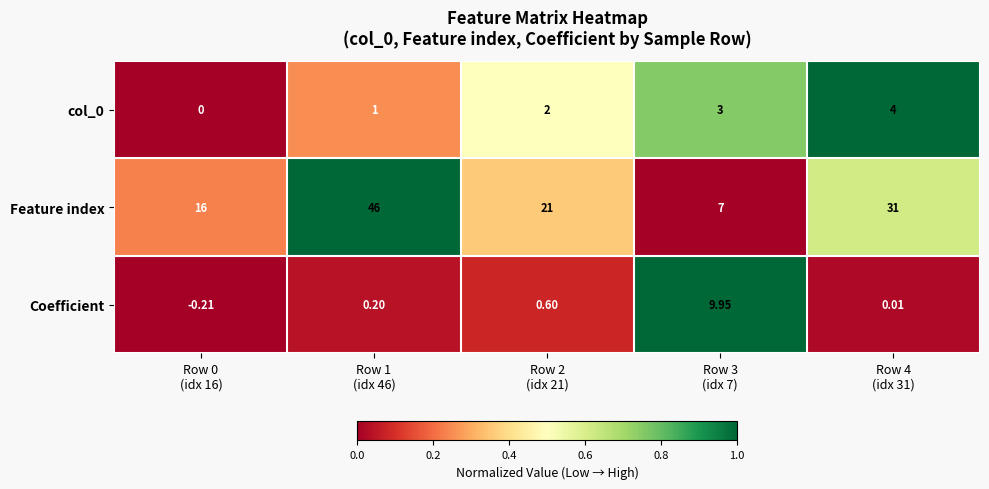

How many positive values does the col_0 series have?

4